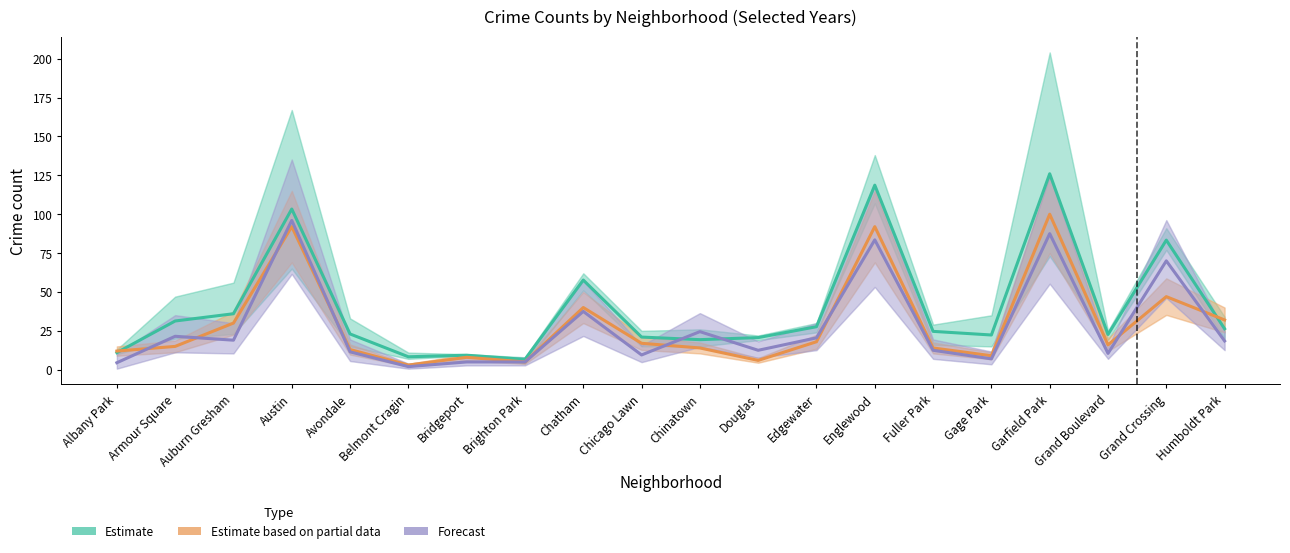

List the series in order of their peak value, lowest first.

Forecast, Estimate based on partial data, Estimate